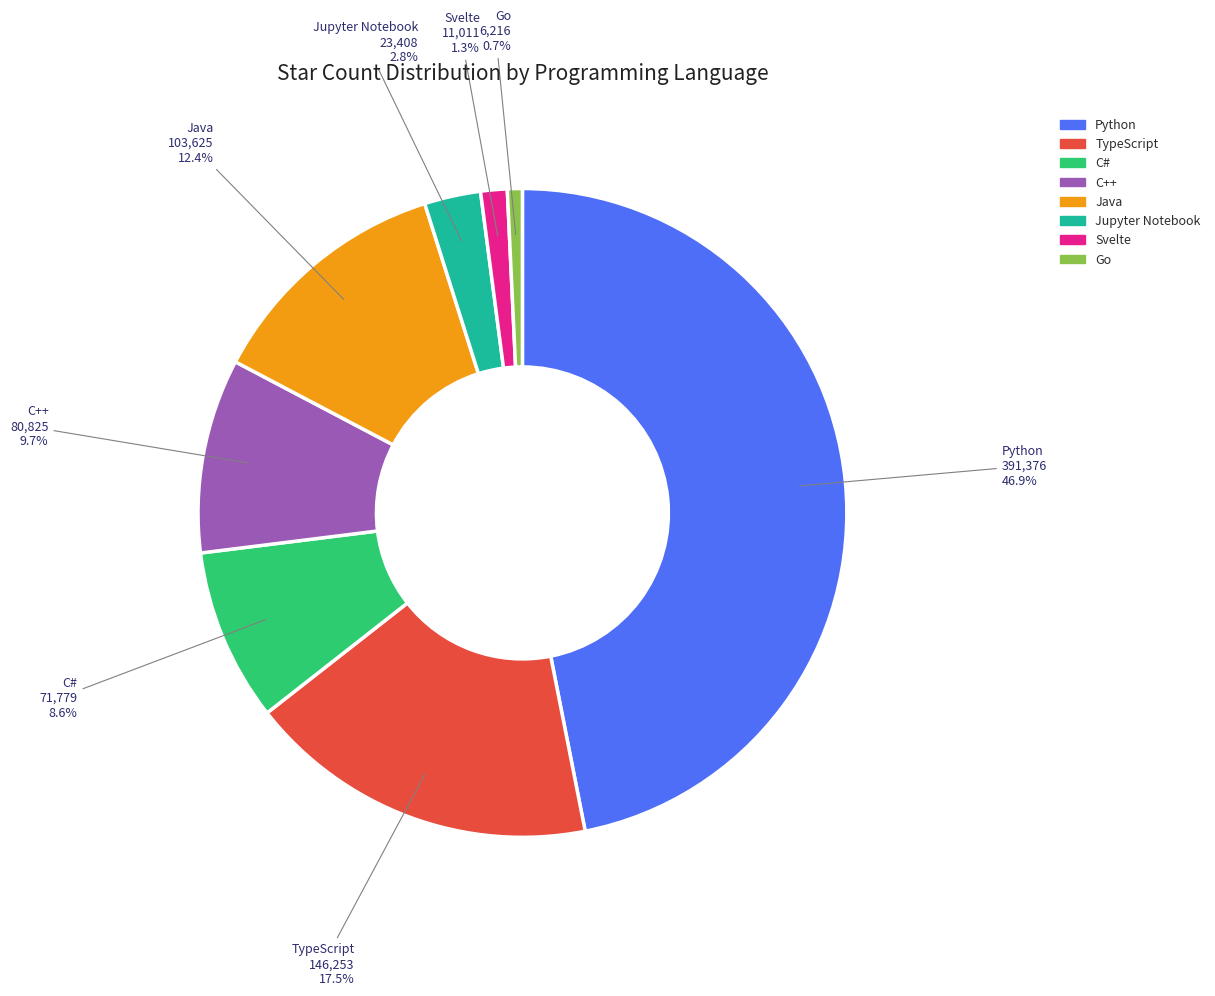

Between Python and Java, which is larger?

Python